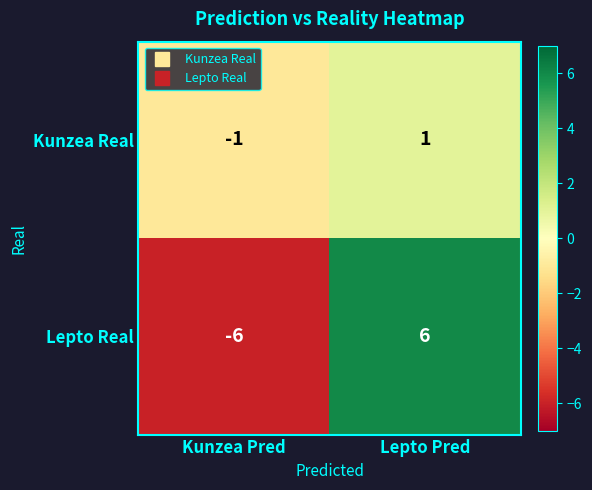

Where is Kunzea Real nearest to the value 0?

Kunzea Pred